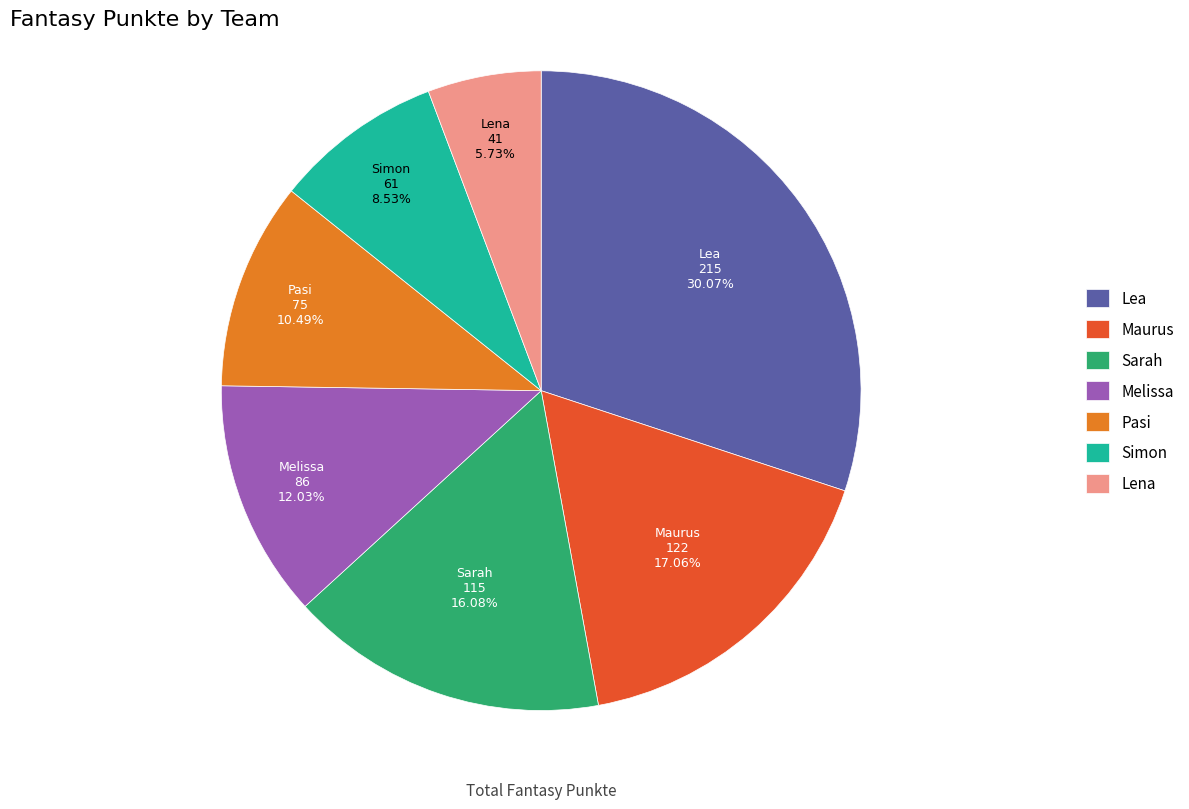

Do Maurus and Sarah together represent more than half of the pie?

No